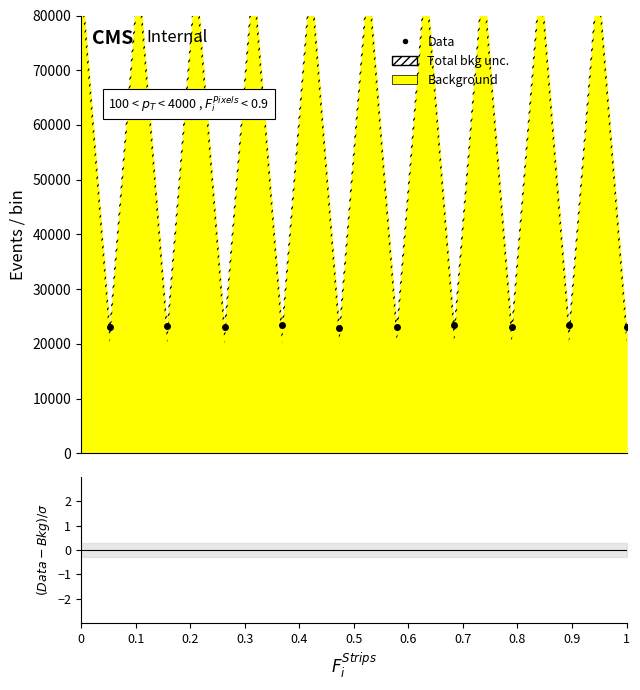

What is the label of the 7th point from the left?

0.6